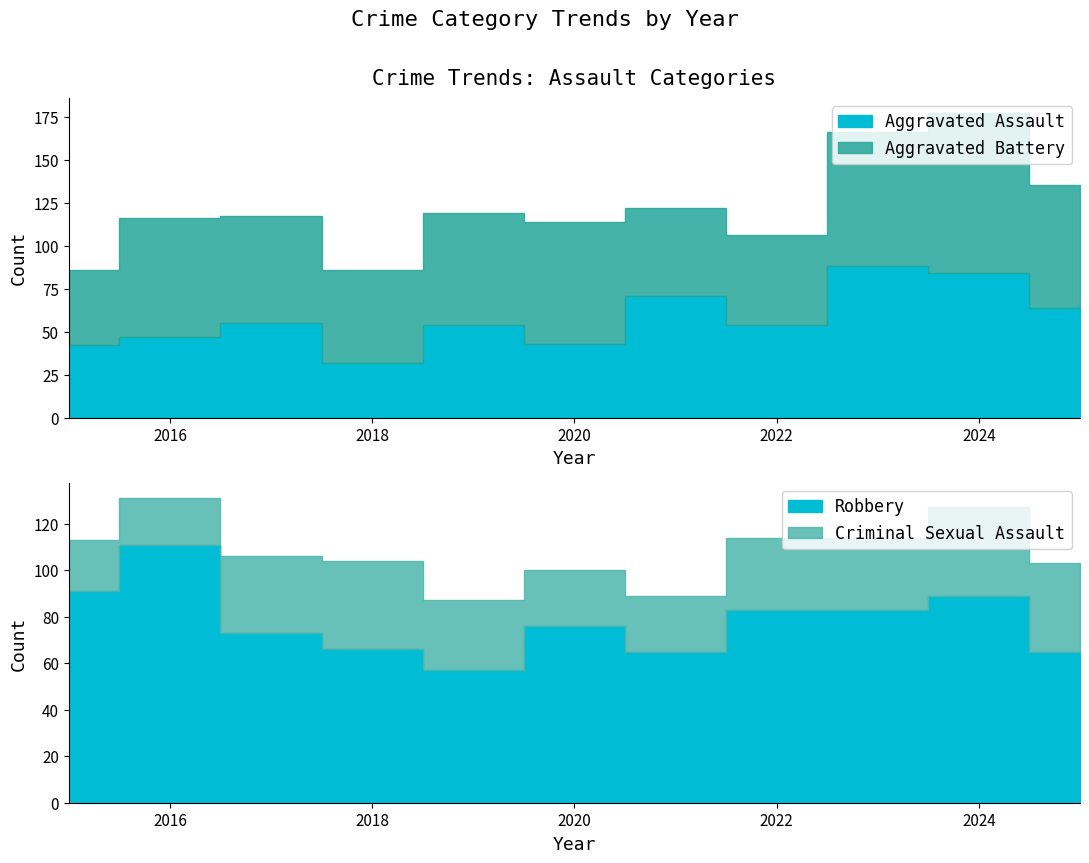

At which category does Aggravated Assault reach its first local peak?

2017